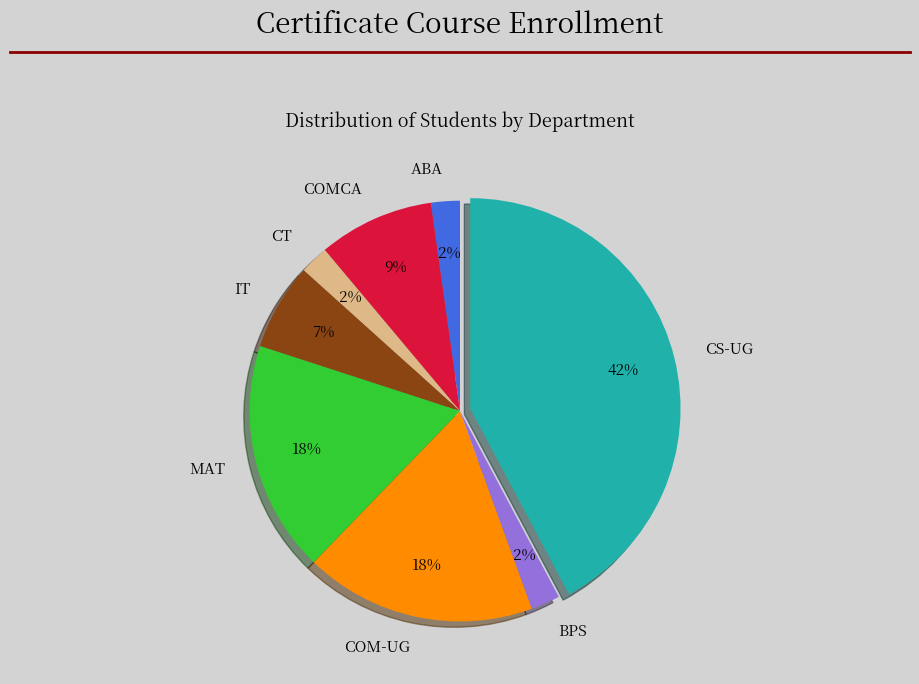

Is the sum of IT and MAT greater than half?

No